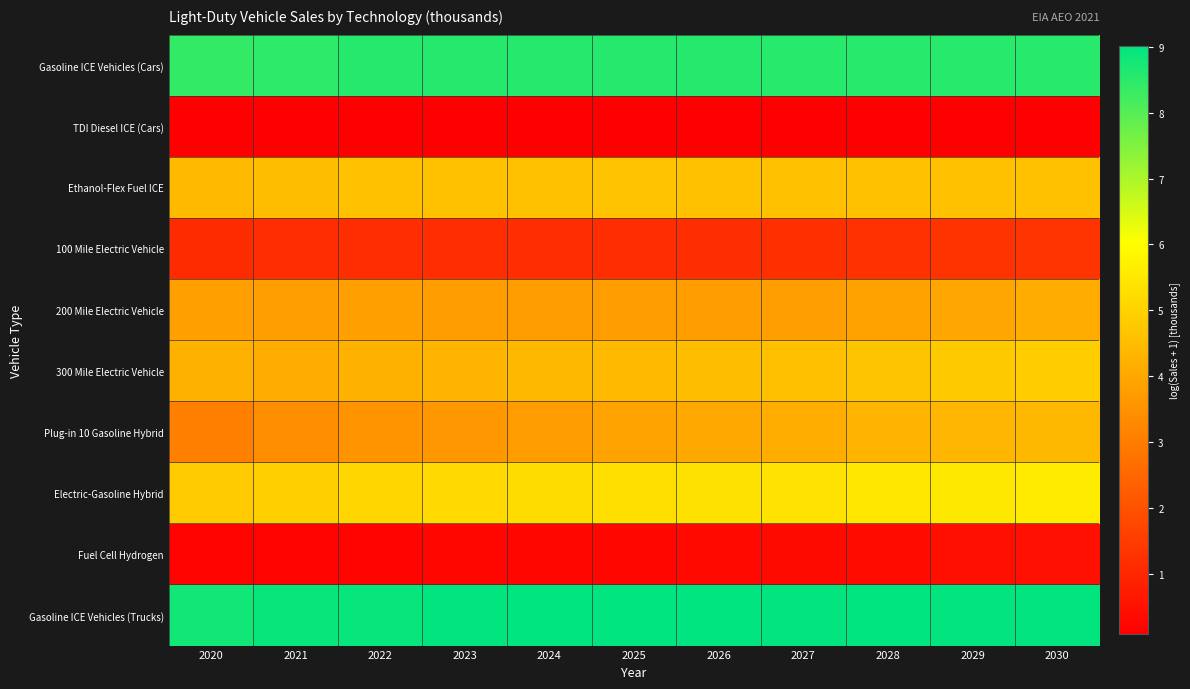

At how many categories does at least one series exceed 7?

11